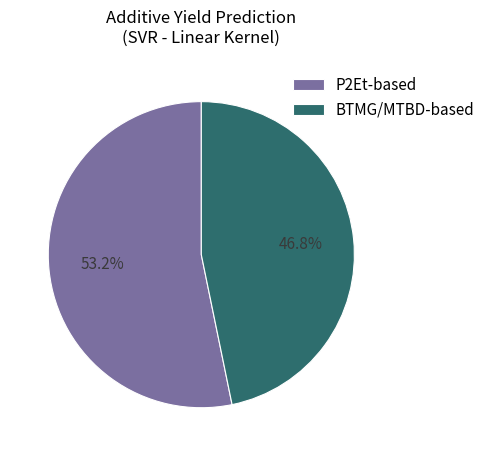

Does BTMG/MTBD-based account for over 50% of the chart?

No